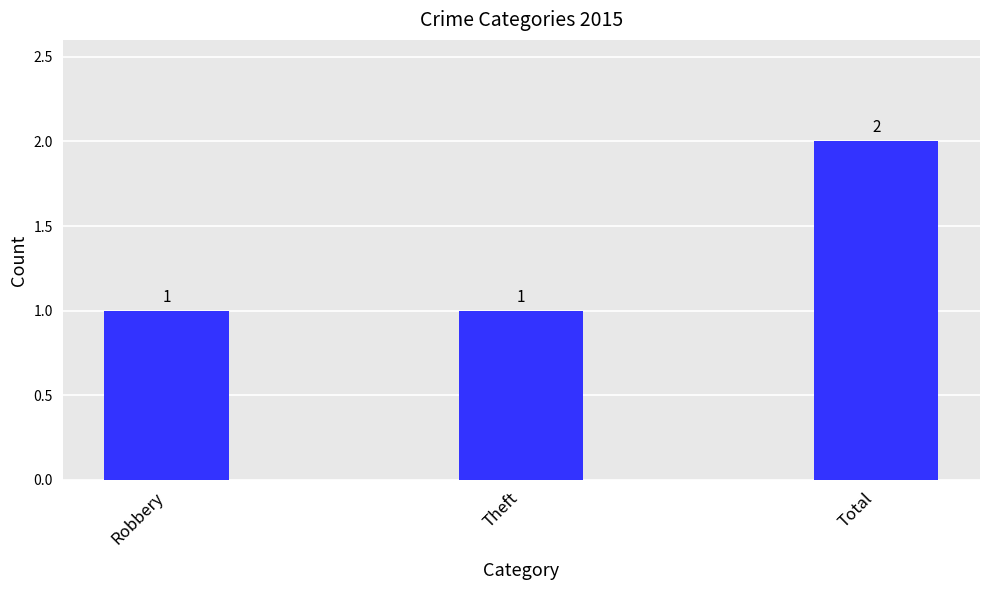

What is the ratio of the value at Theft to the value at Robbery?

1.0